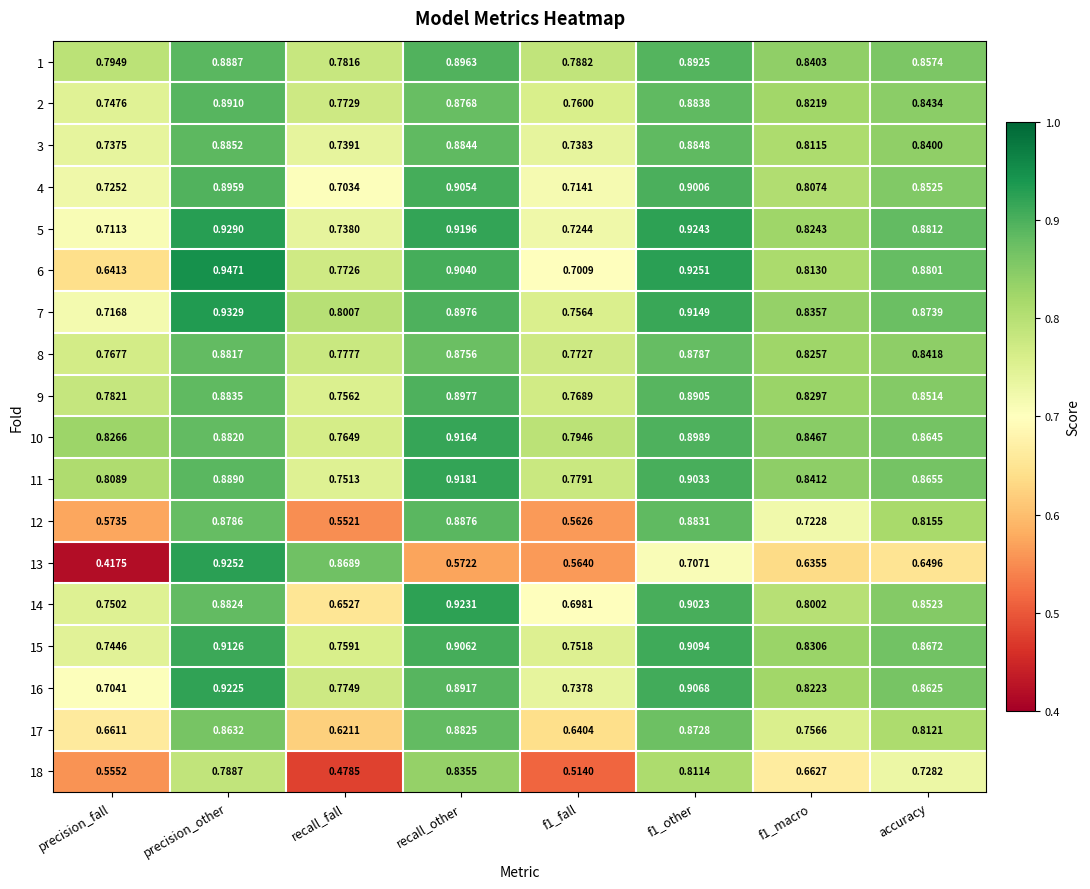

Which label corresponds to the smallest value in the chart?

precision_fall